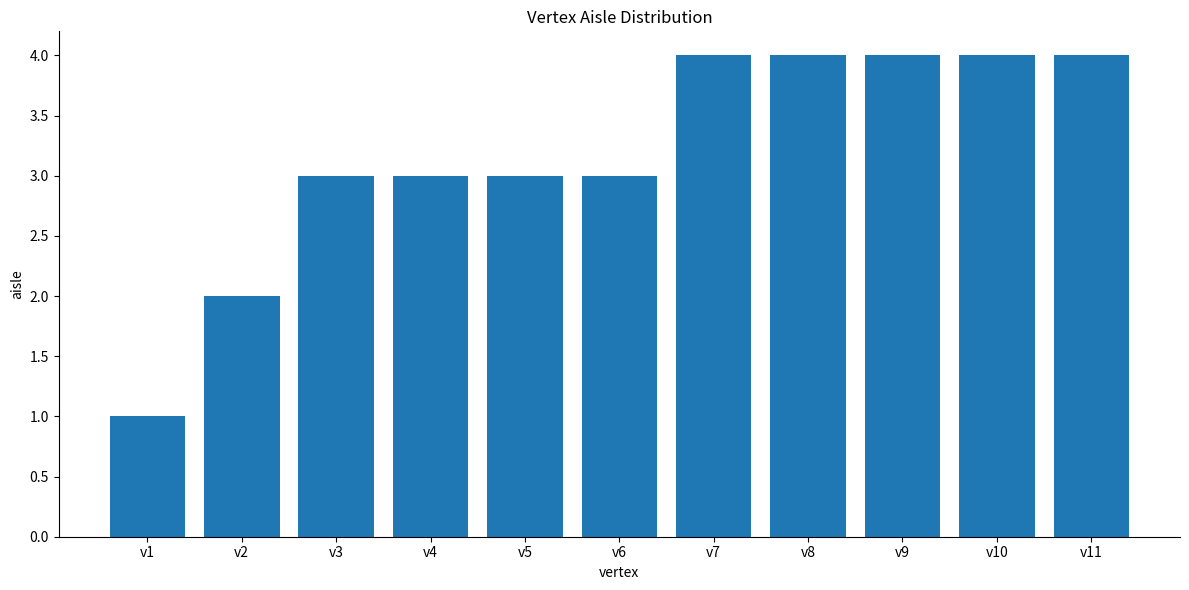

What is the value of the 5th bar from the left?

3